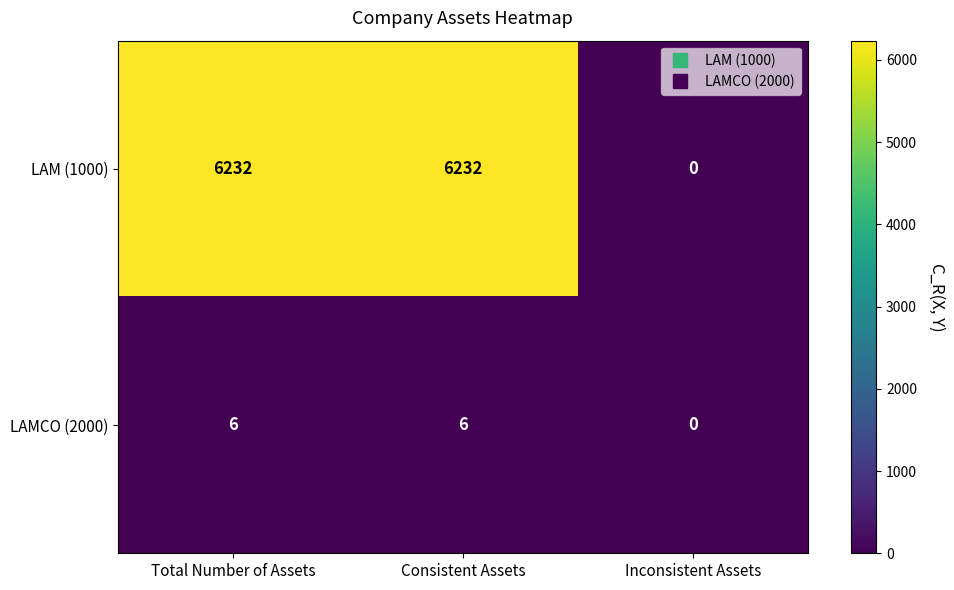

What is the sum of all LAM (1000) values?

12464